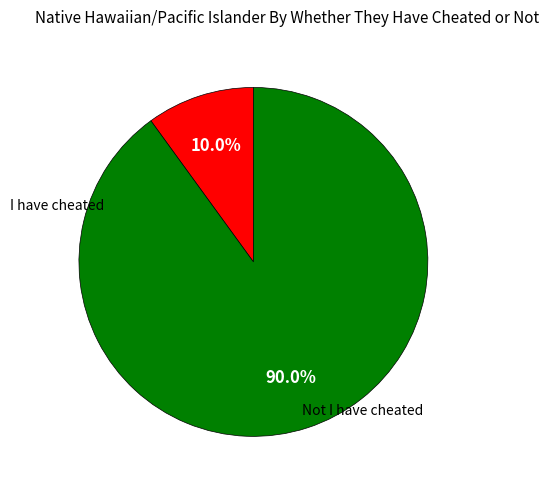

Does any single category account for the majority?

Yes